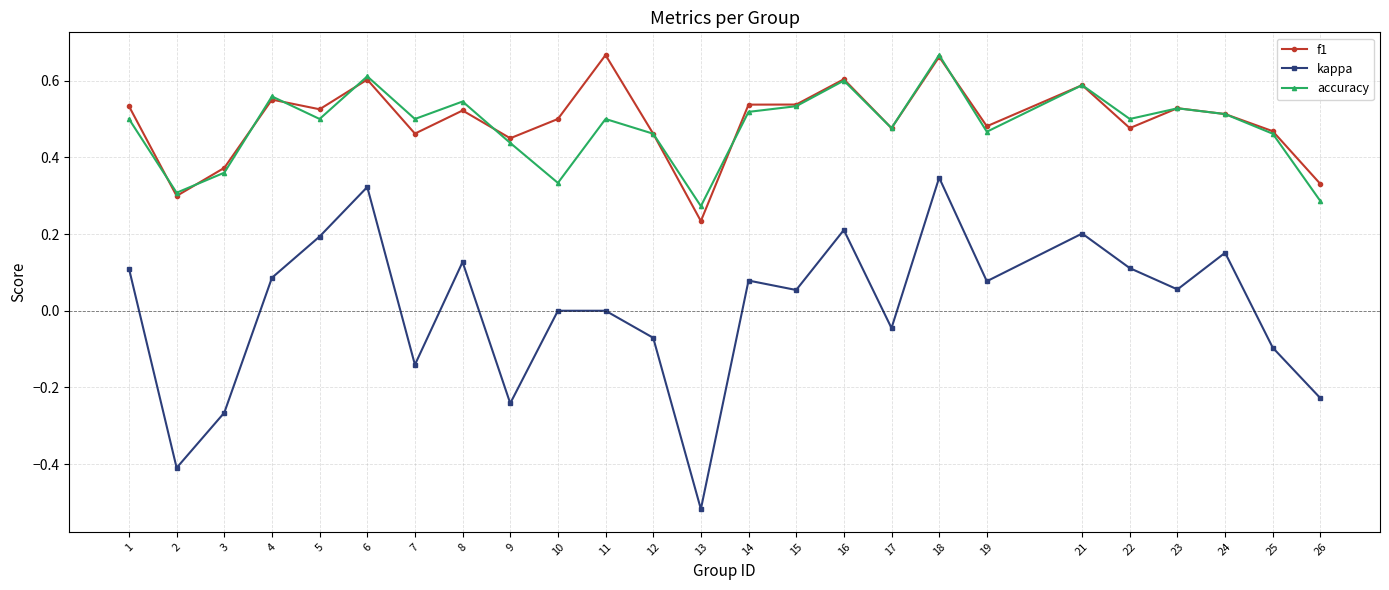

True or false: kappa and f1 intersect in this chart.

False